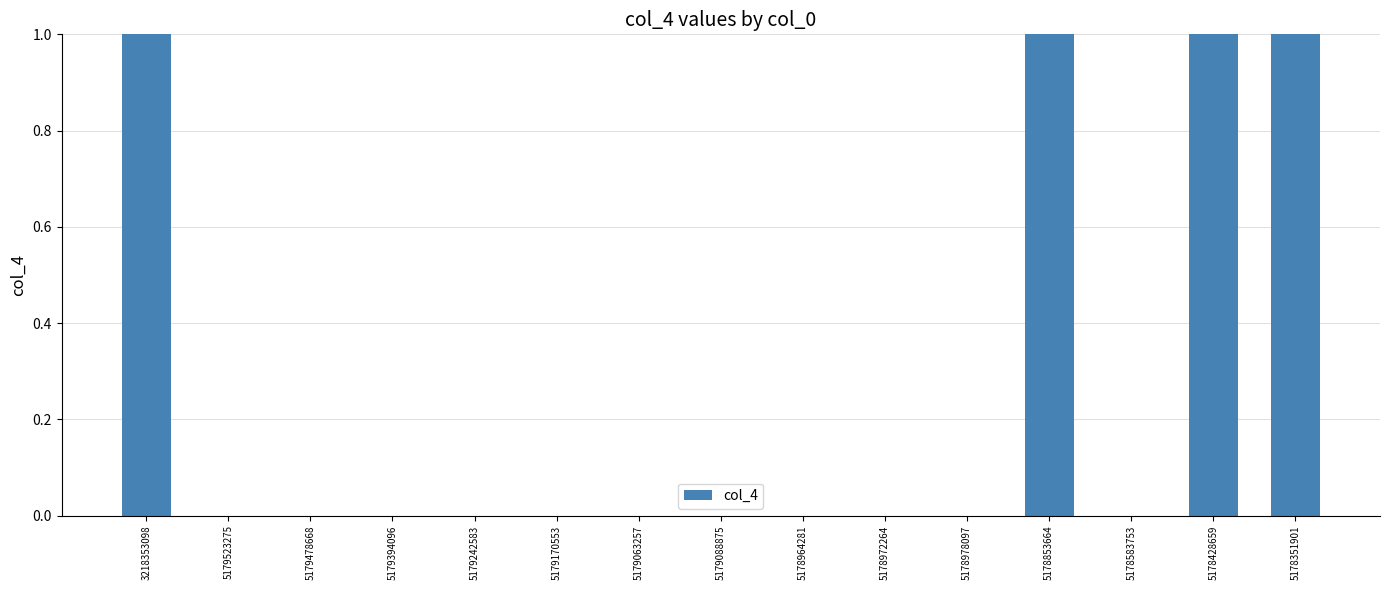

Is it true that the value at 5178351901 is 3?

False